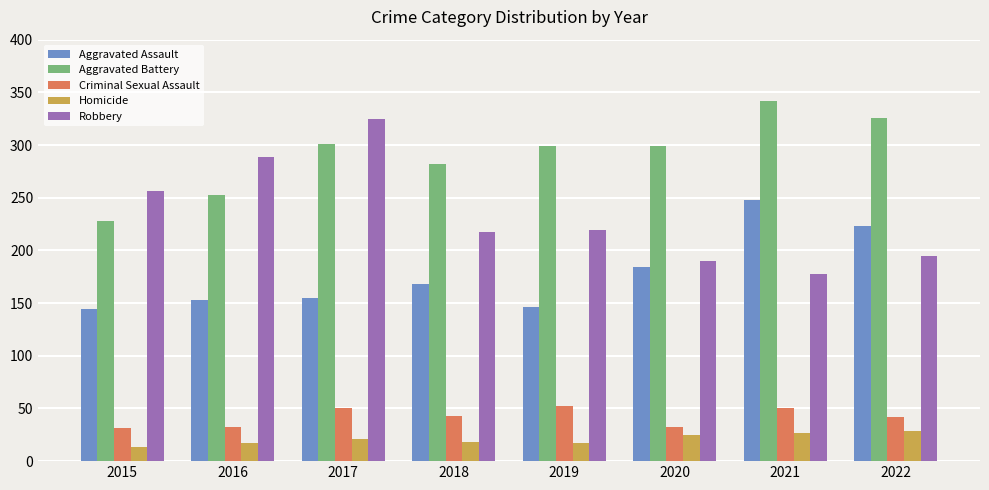

What is the spread (max minus min) of values at 2015?

243